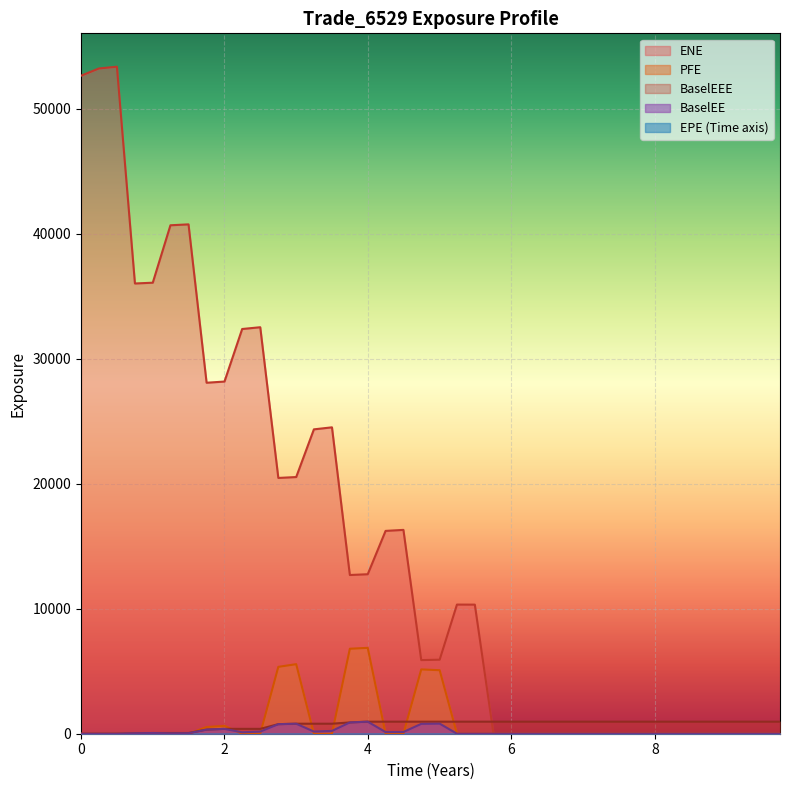

Is it true that ENE equals 26780.4 at 0?

False